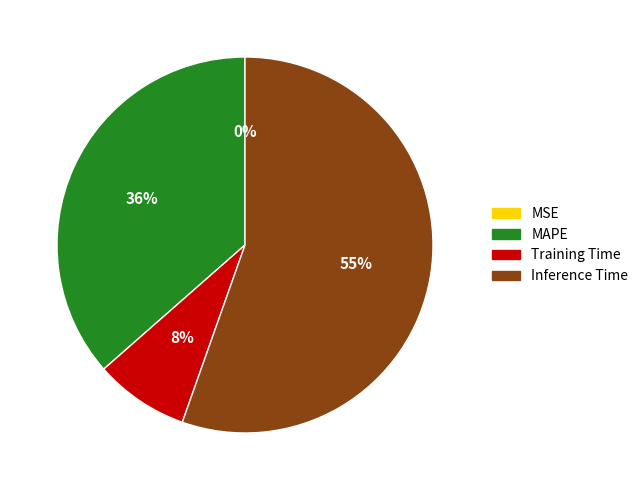

To the nearest percent, what is the combined percentage of Inference Time and Training Time?

64%